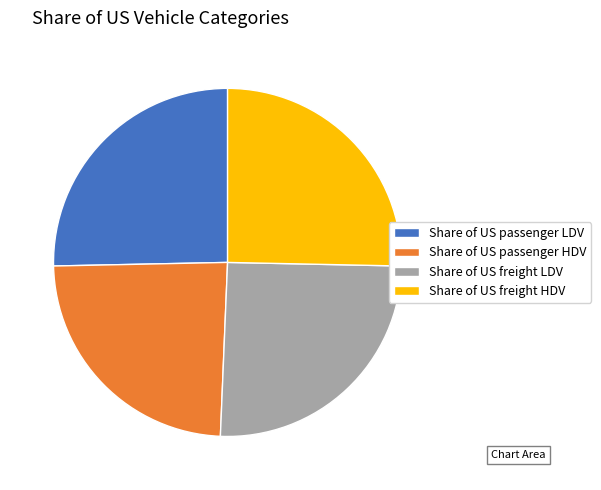

True or false: Share of US freight LDV accounts for 25% of the total.

True